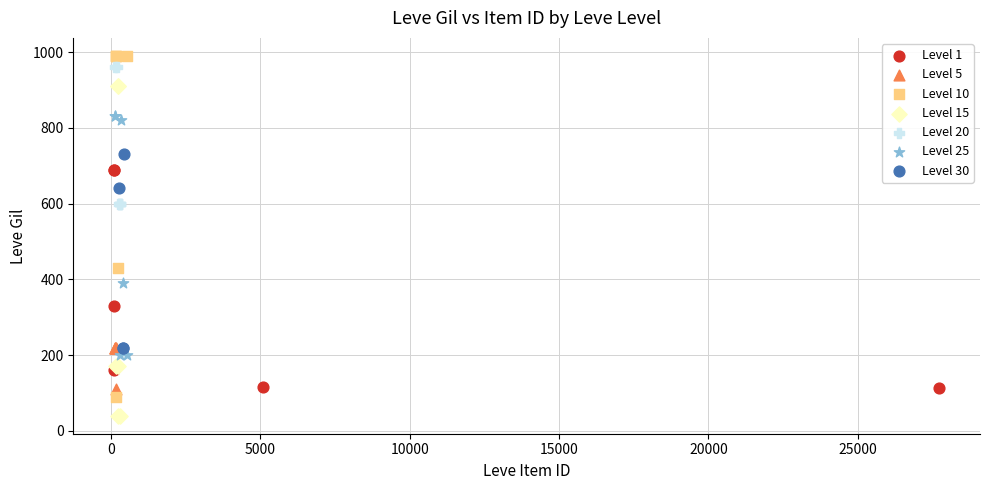

Which series contains the lowest Y value?

Level 15